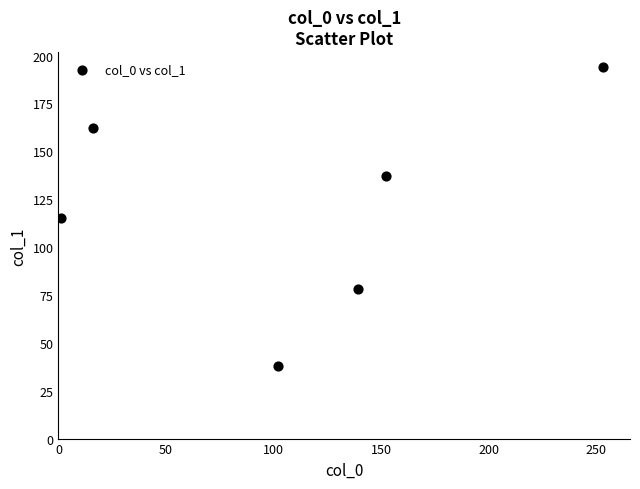

What is the range of Y values (max minus min)?

156